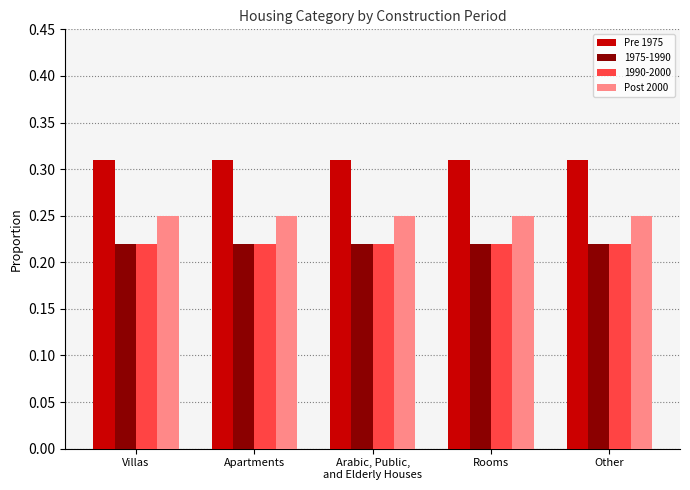

Is it true that 1990-2000 equals 0.3 at Other?

False